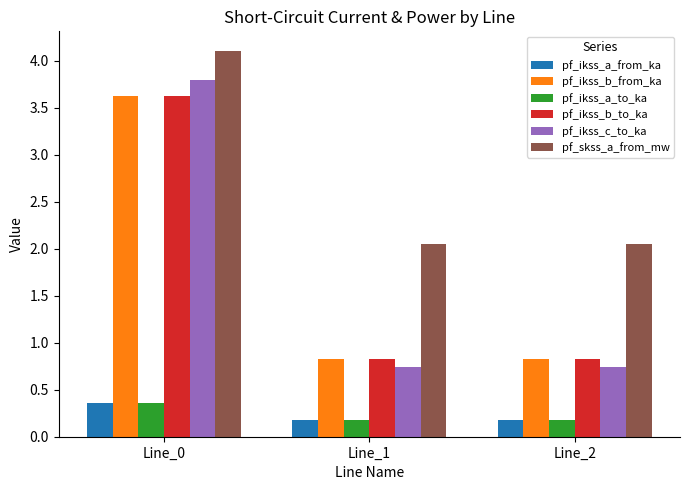

Which series has the widest spread of values?

pf_ikss_c_to_ka